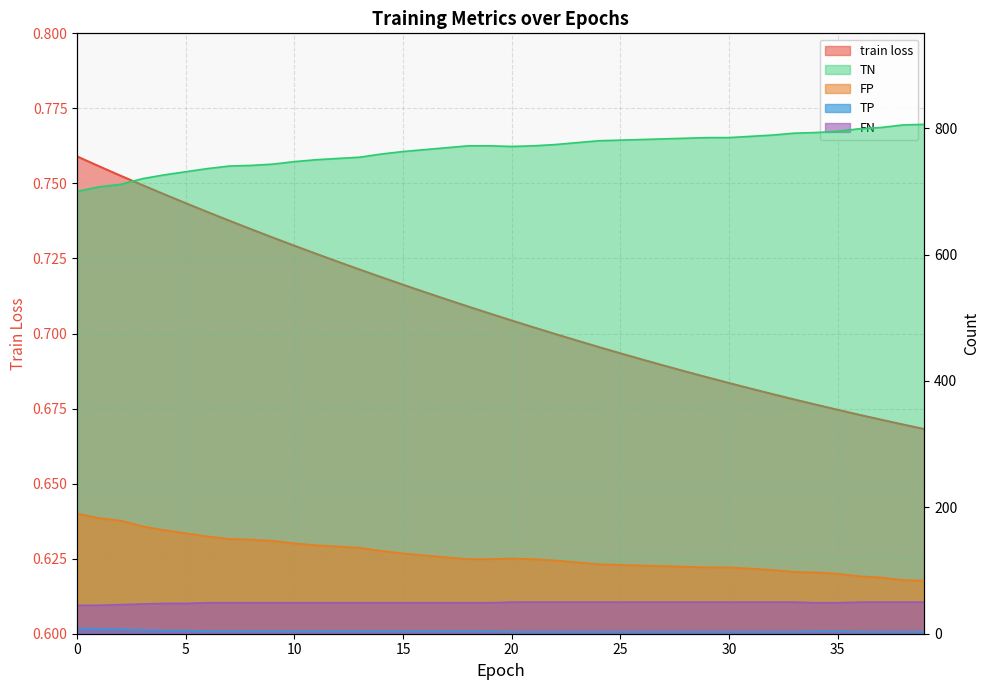

What are all the series names shown in the legend?

train loss, TN, FP, TP, FN